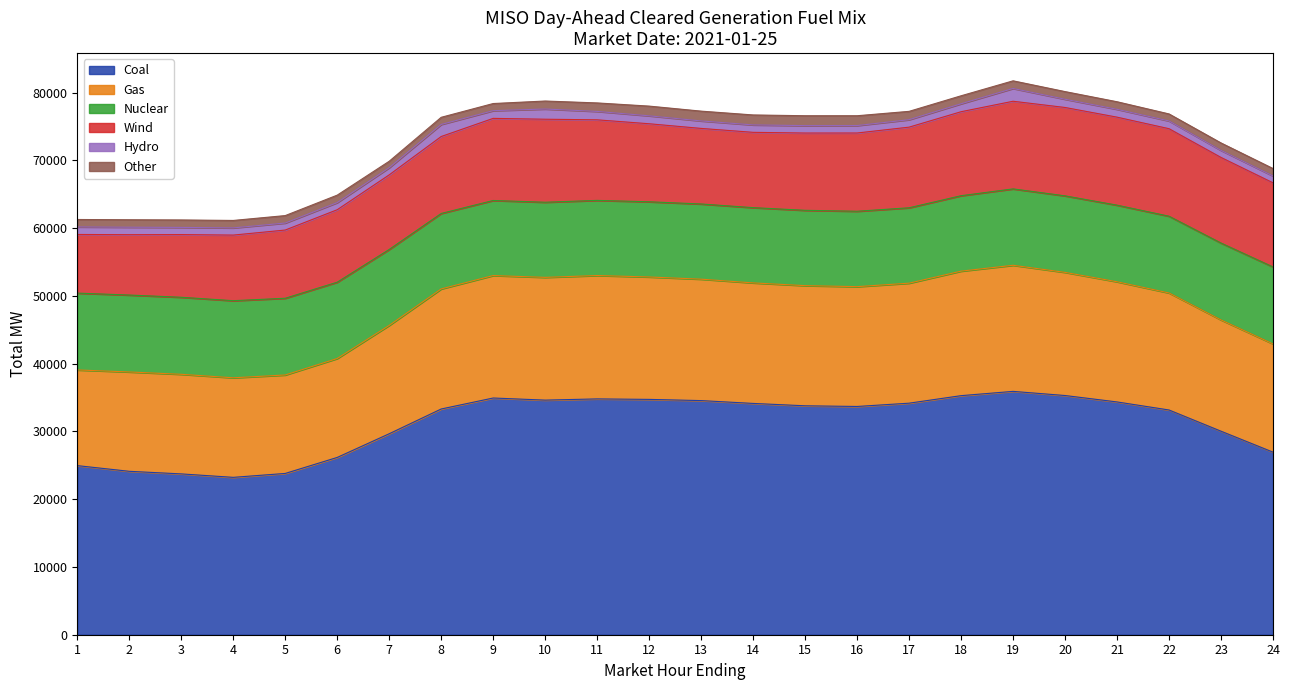

The Gas series shows 15994.7 at 7. True or false?

True